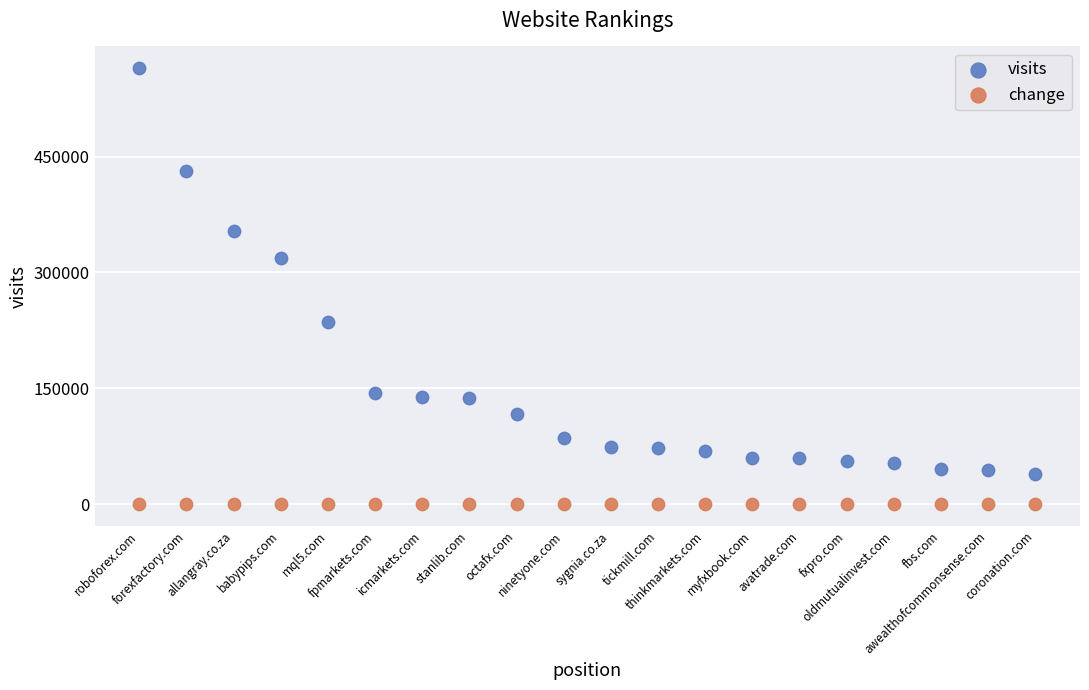

Which series contains the lowest Y value?

change